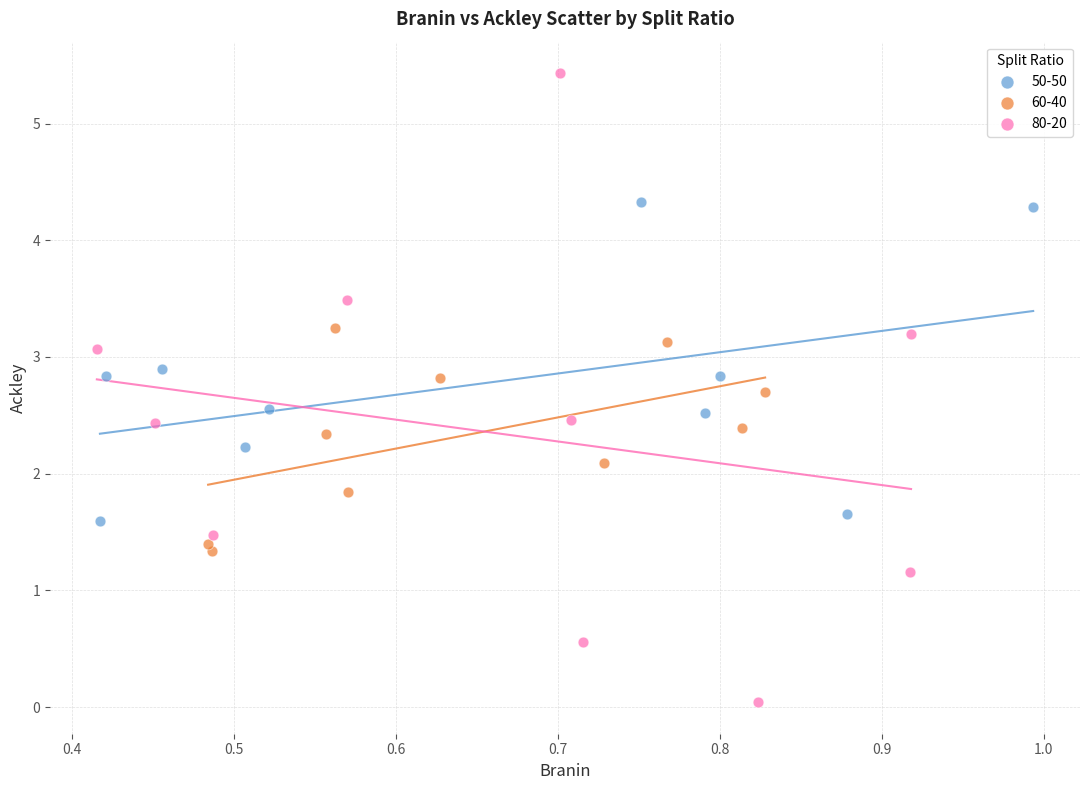

What are all the series names shown in the legend?

50-50, 60-40, 80-20